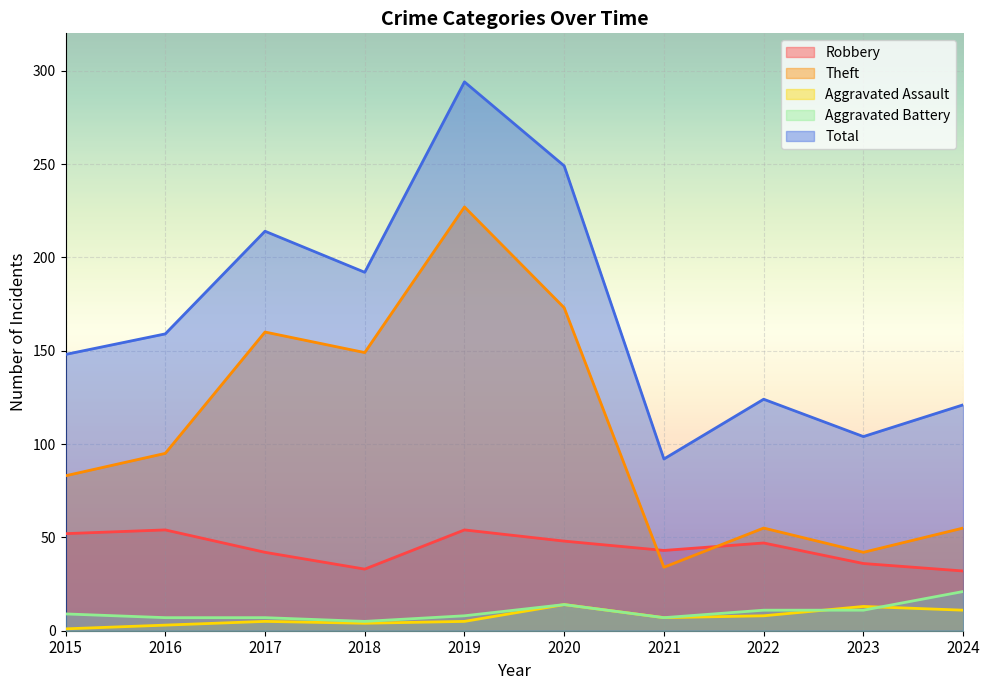

What is the maximum value for Total?

294